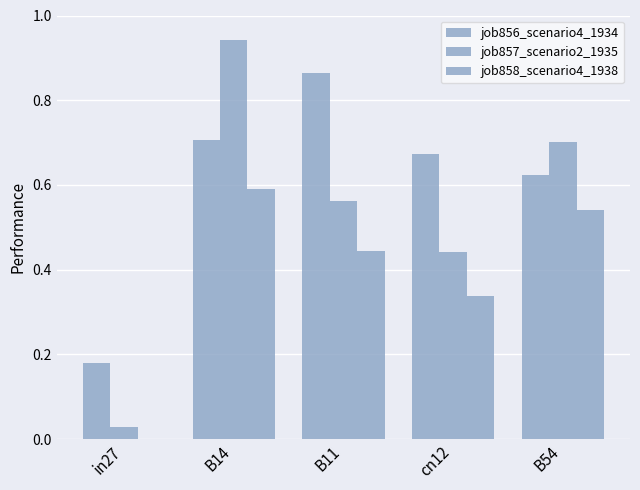

True or false: job857_scenario2_1935 has a value of 0.7 at B54.

True